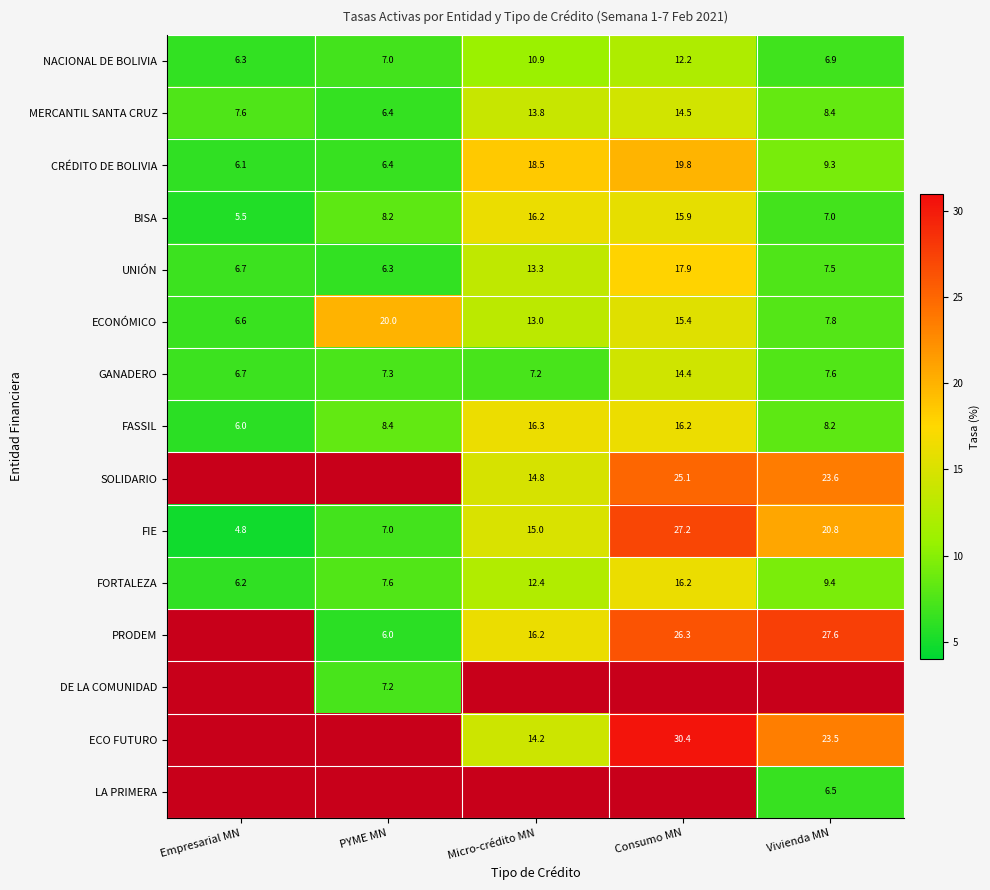

List the labels in order of FIE value, smallest first.

Empresarial MN, PYME MN, Micro-crédito MN, Vivienda MN, Consumo MN